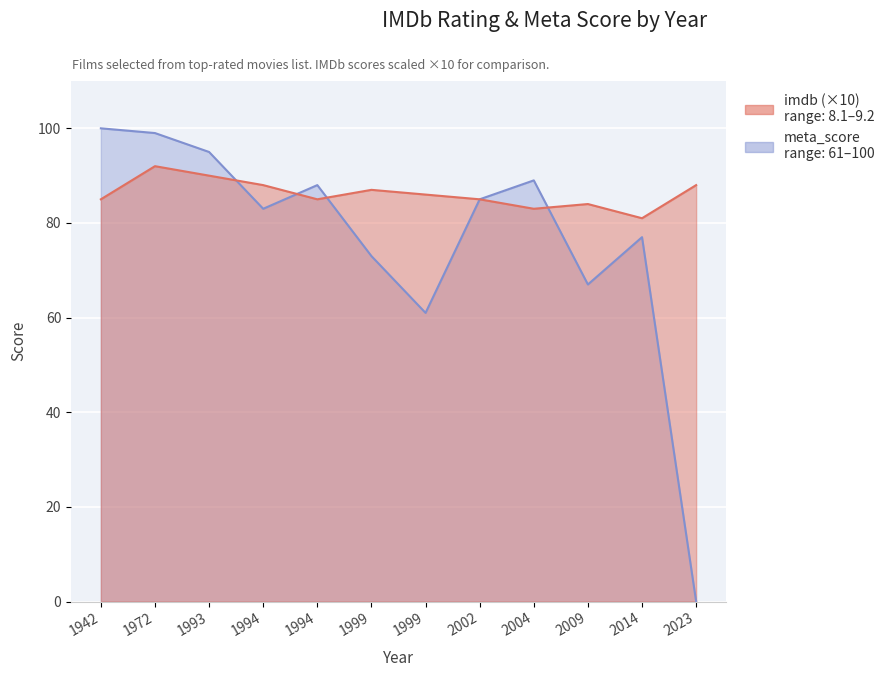

Reading left to right, extract all data points from this chart.

imdb: 85	92	90	88	85	87	86	85	83	84	81	88
meta_score: 100	99	95	83	88	73	61	85	89	67	77	0